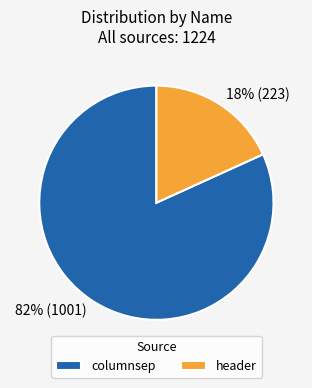

What is the ratio of the value at header to the value at columnsep?

0.2